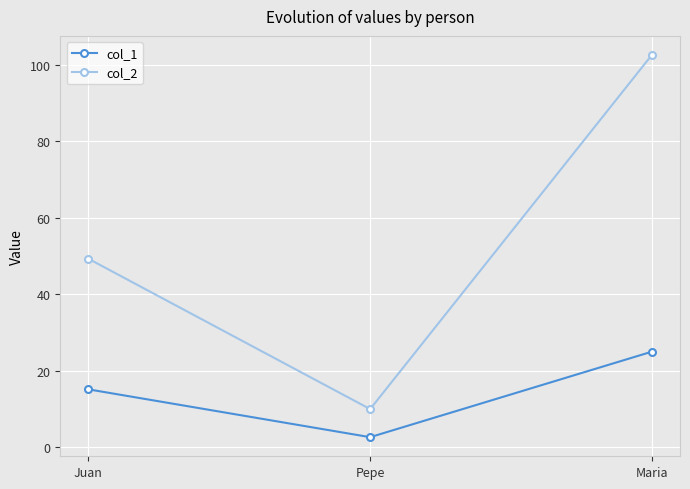

The col_2 series shows 155.6 at Maria. True or false?

False